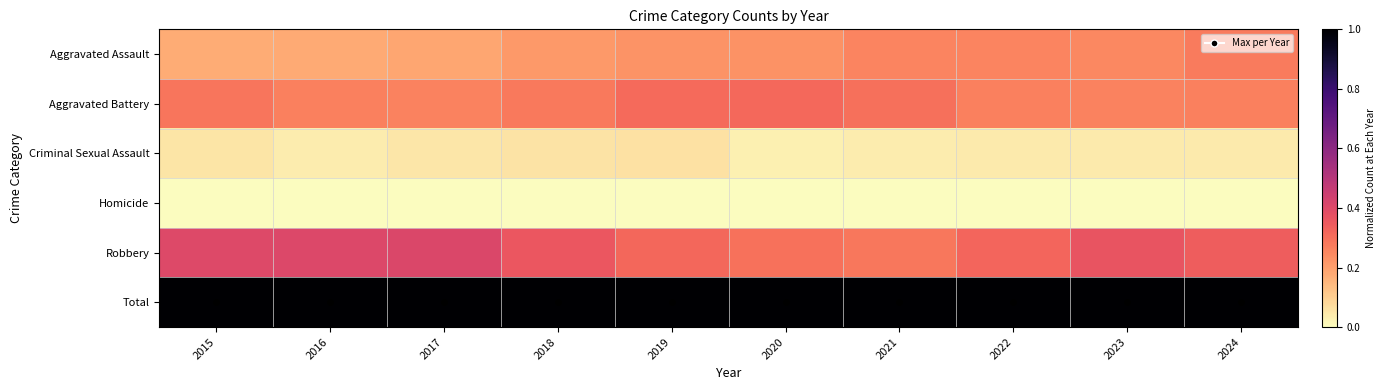

Reading right to left, what are all the values shown in this chart?

Aggravated Assault: 2024=0.3	2023=0.2	2022=0.3	2021=0.3	2020=0.2	2019=0.2	2018=0.2	2017=0.2	2016=0.2	2015=0.2
Aggravated Battery: 2024=0.3	2023=0.3	2022=0.3	2021=0.3	2020=0.3	2019=0.3	2018=0.3	2017=0.3	2016=0.3	2015=0.3
Criminal Sexual Assault: 2024=0.0	2023=0.0	2022=0.0	2021=0.0	2020=0.0	2019=0.1	2018=0.1	2017=0.0	2016=0.0	2015=0.1
Homicide: 2024=0.0	2023=0.0	2022=0.0	2021=0.0	2020=0.0	2019=0.0	2018=0.0	2017=0.0	2016=0.0	2015=0.0
Robbery: 2024=0.3	2023=0.4	2022=0.3	2021=0.3	2020=0.3	2019=0.3	2018=0.4	2017=0.4	2016=0.4	2015=0.4
Total: 2024=1.0	2023=1.0	2022=1.0	2021=1.0	2020=1.0	2019=1.0	2018=1.0	2017=1.0	2016=1.0	2015=1.0